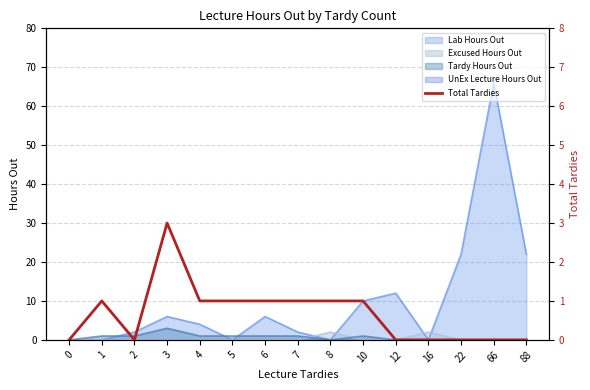

Where is the first local maximum?

1